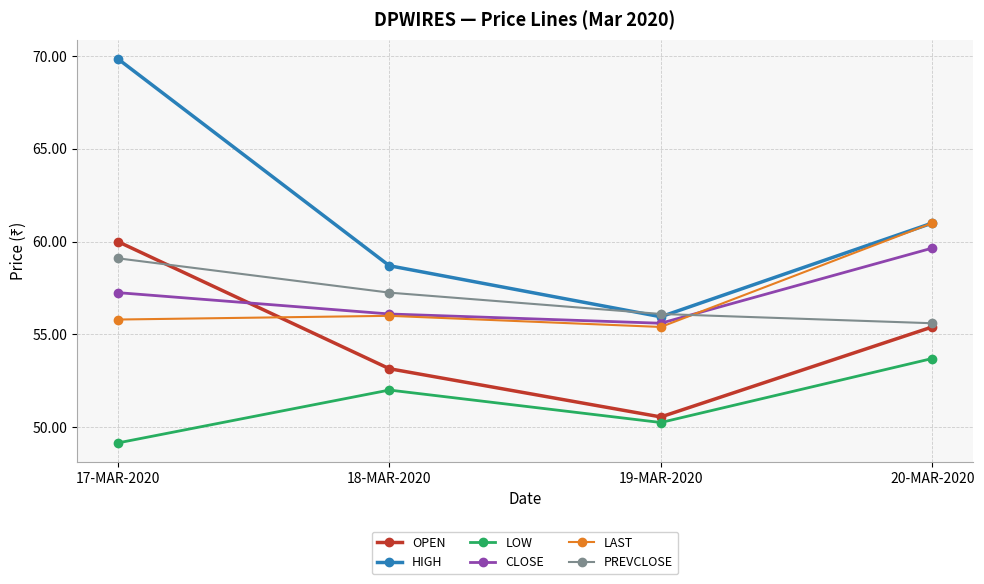

How many lines are shown in the chart?

6